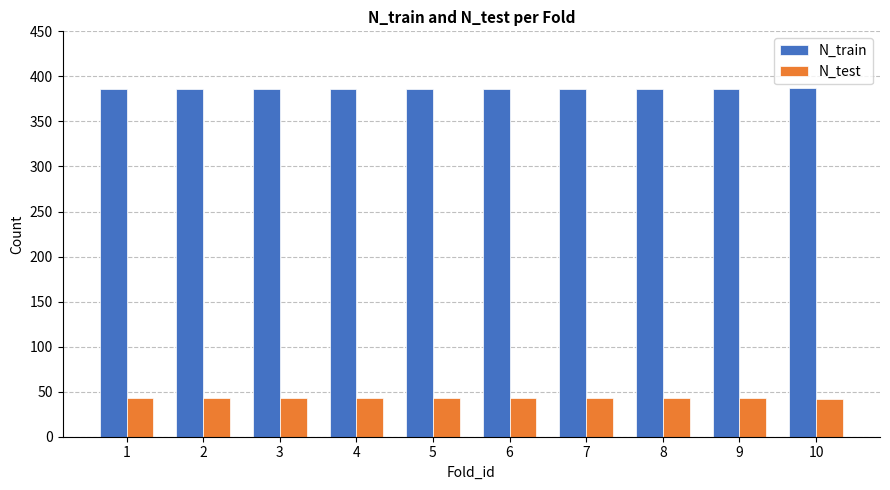

What are all the series names shown in the legend?

N_train, N_test